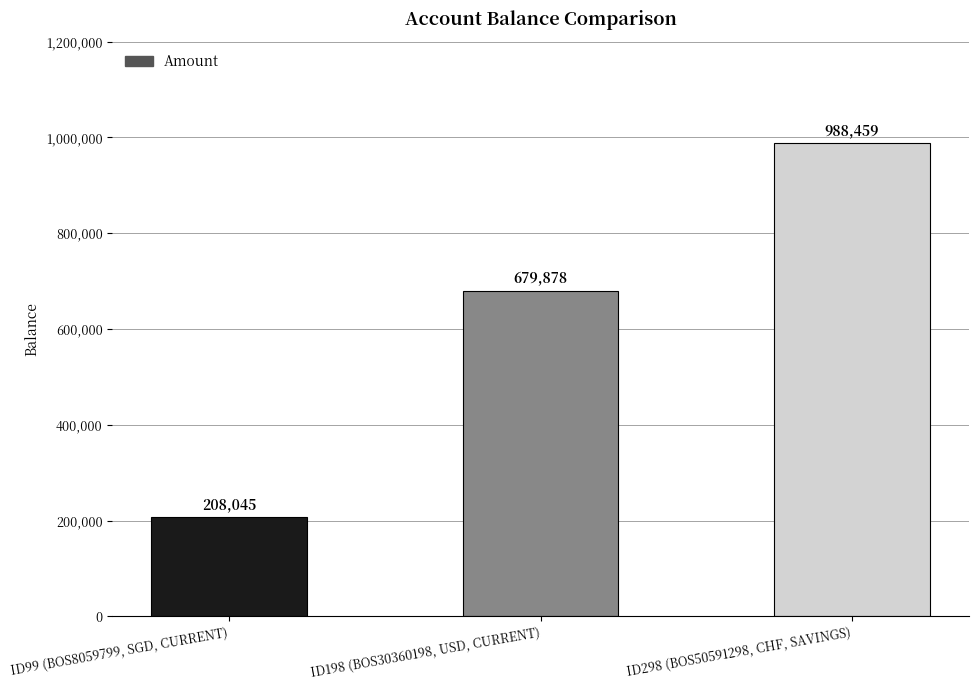

True or false: the data shows 208045 at ID99 (BOS8059799, SGD, CURRENT).

True